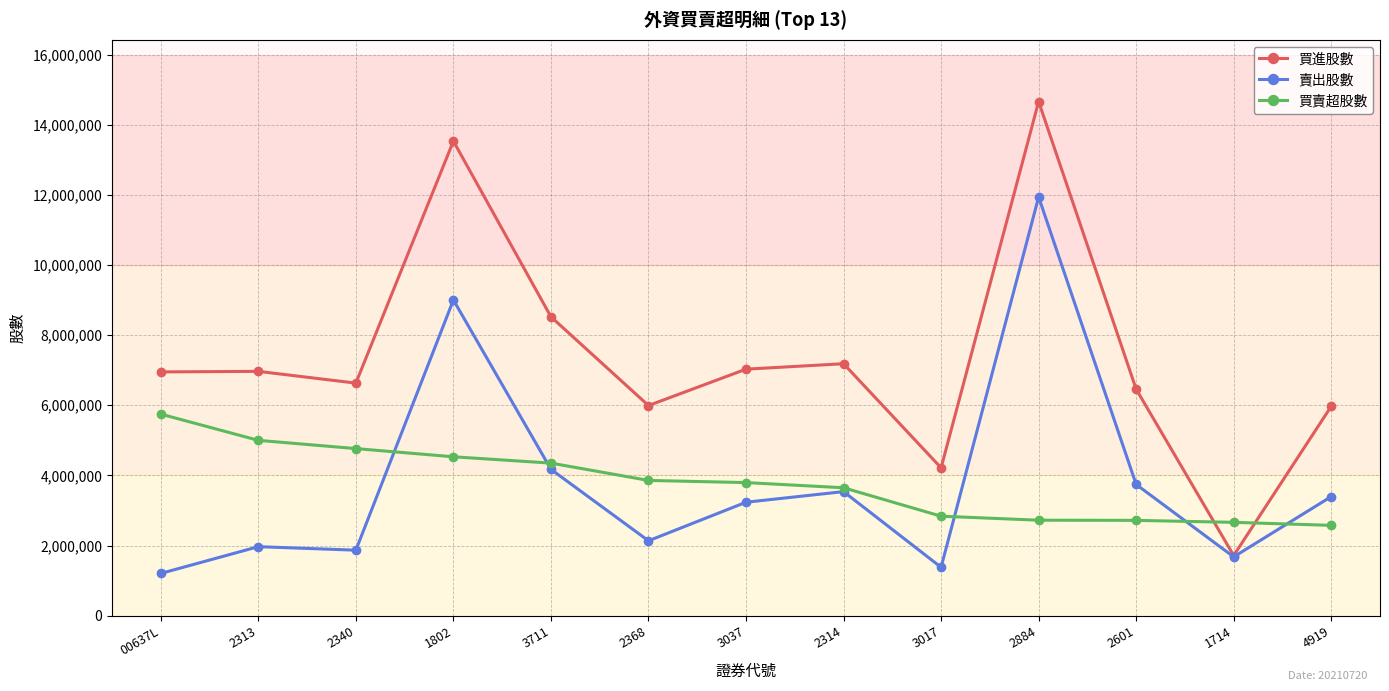

At which category is the sum across all series the highest?

2884